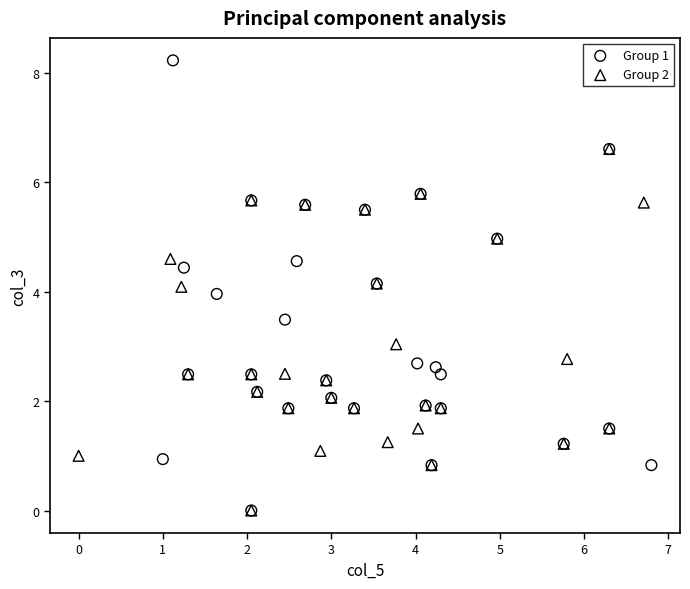

Which series has the widest spread of Y values?

Group 1